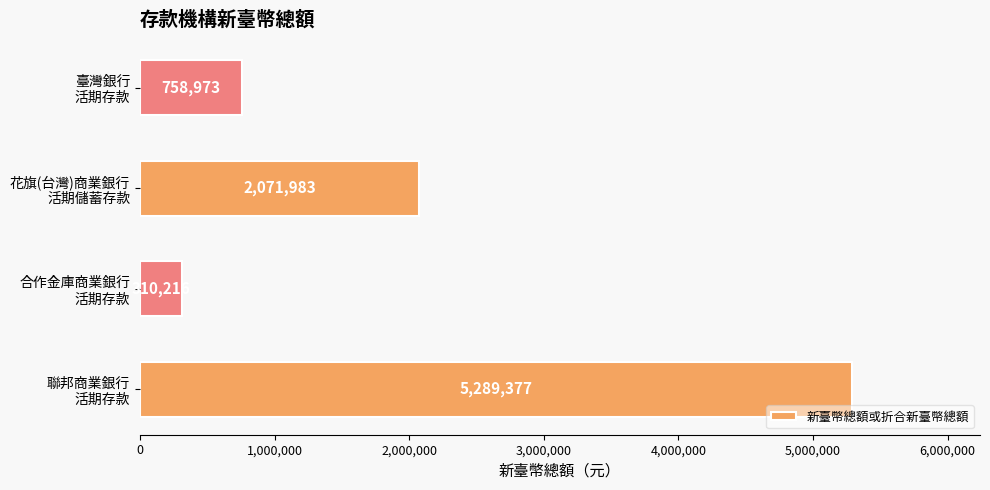

Reading bottom to top, transcribe all the data shown in this chart.

5289377	310216	2071983	758973